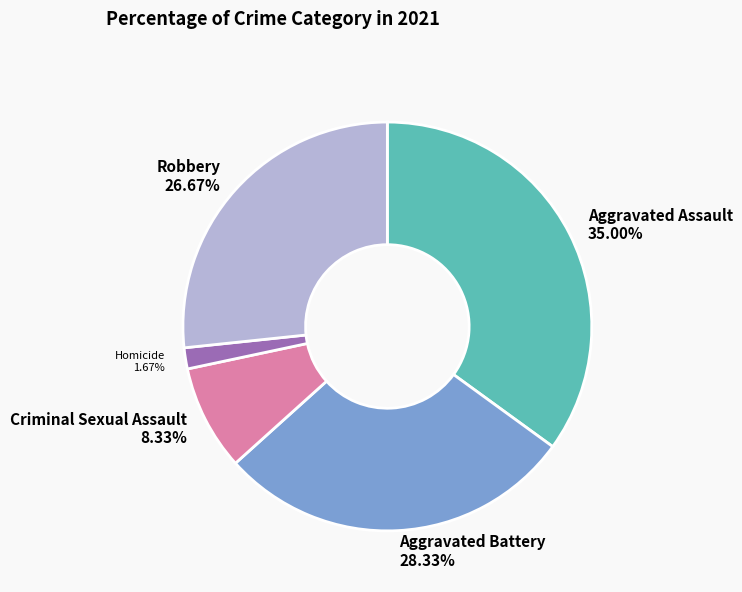

Approximately how many times larger is the value at Aggravated Assault compared to Homicide?

21.0